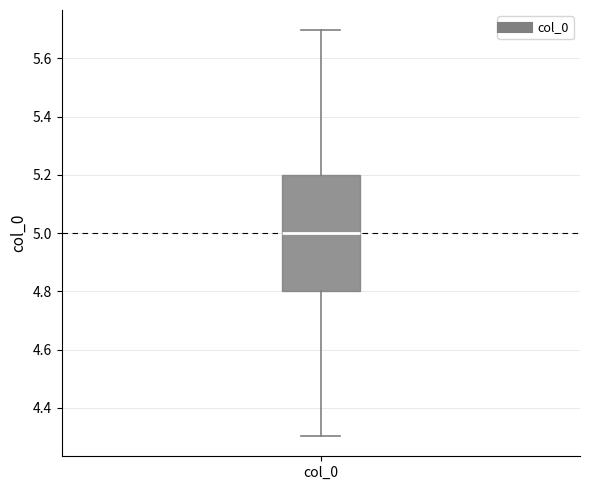

Where is the lower edge of the box for col_0 on the y-axis? The values are not printed on the chart, so give them approximately, as read against the axis.

4.8